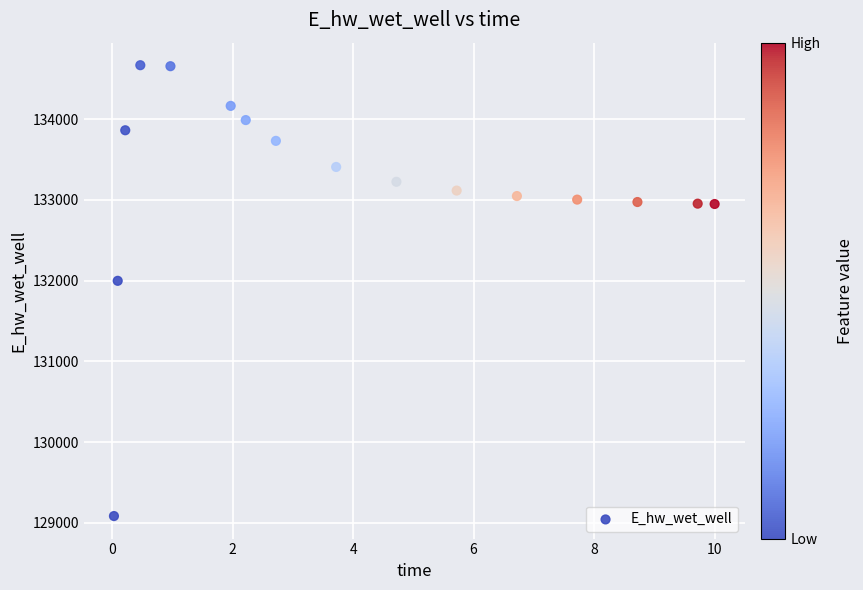

What Y value in the scatter plot is closest to 131875?

131996.7